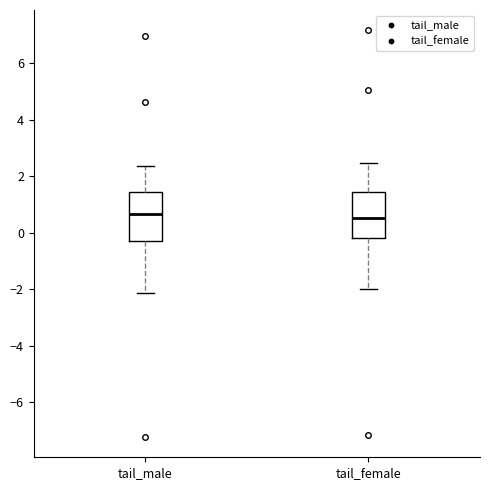

Reading left to right, transcribe this box plot: for each box, give where its median line is, the range the box spans, and where its two whiskers end, as read against the y-axis. The values are not printed on the chart, so give them approximately, as read against the axis.

tail_male: median 0.6, box -0.4 to 1.4, whiskers -2.2 to 2.4
tail_female: median 0.6, box -0.2 to 1.4, whiskers -2.0 to 2.4